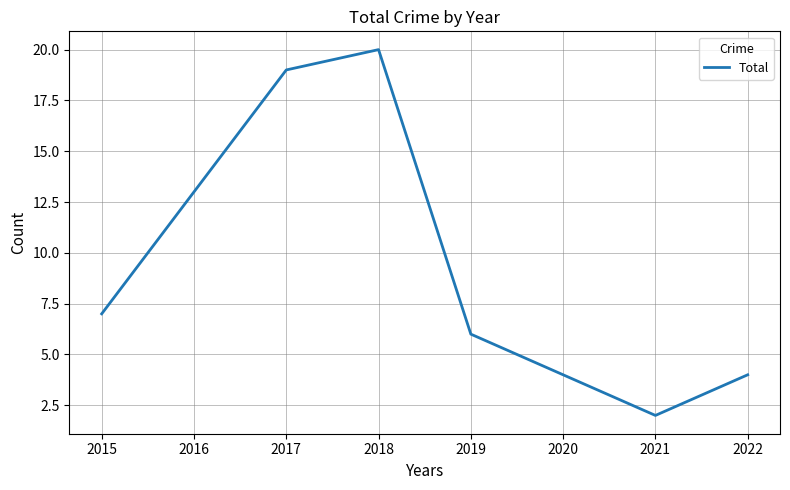

Reading left to right, extract all data points from this chart.

2015=7	2016=13	2017=19	2018=20	2019=6	2020=4	2021=2	2022=4